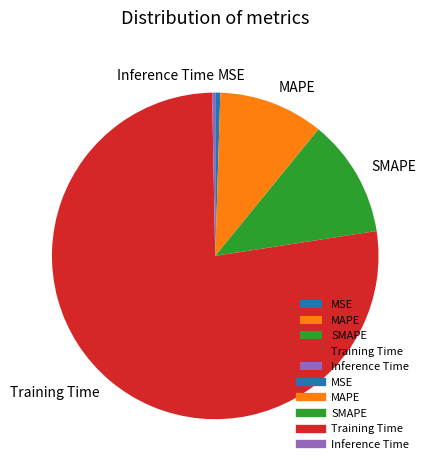

Which slice is the largest?

Training Time